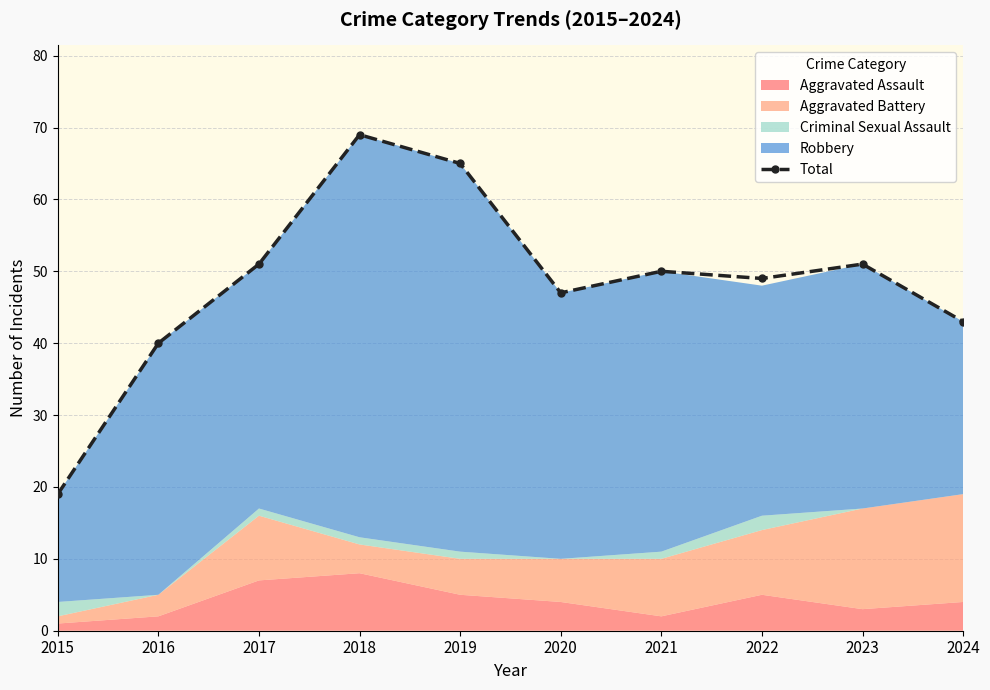

What is the value of the Total point at the 8th from the left?

49